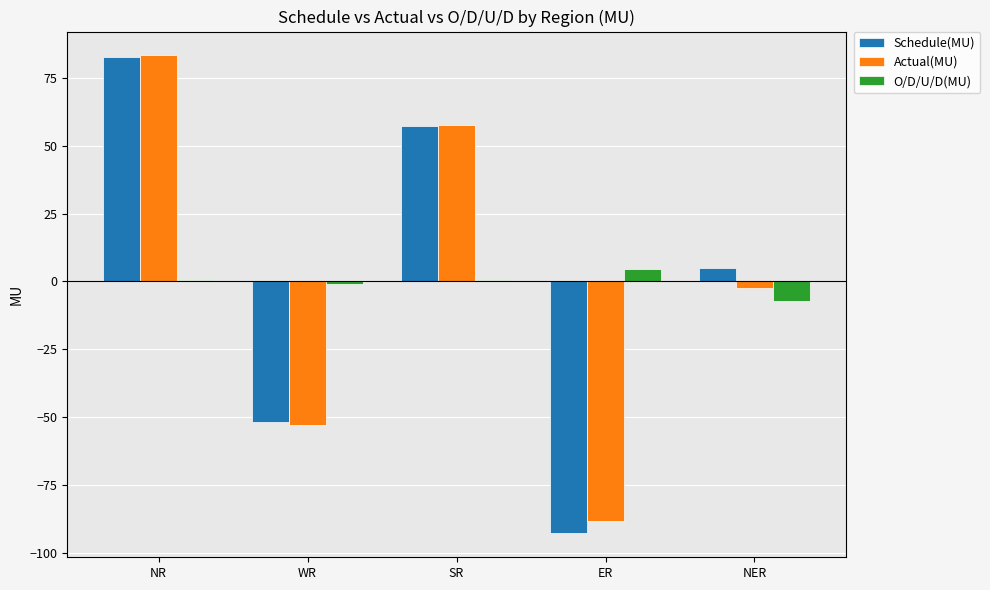

Count the number of categories in the chart.

5